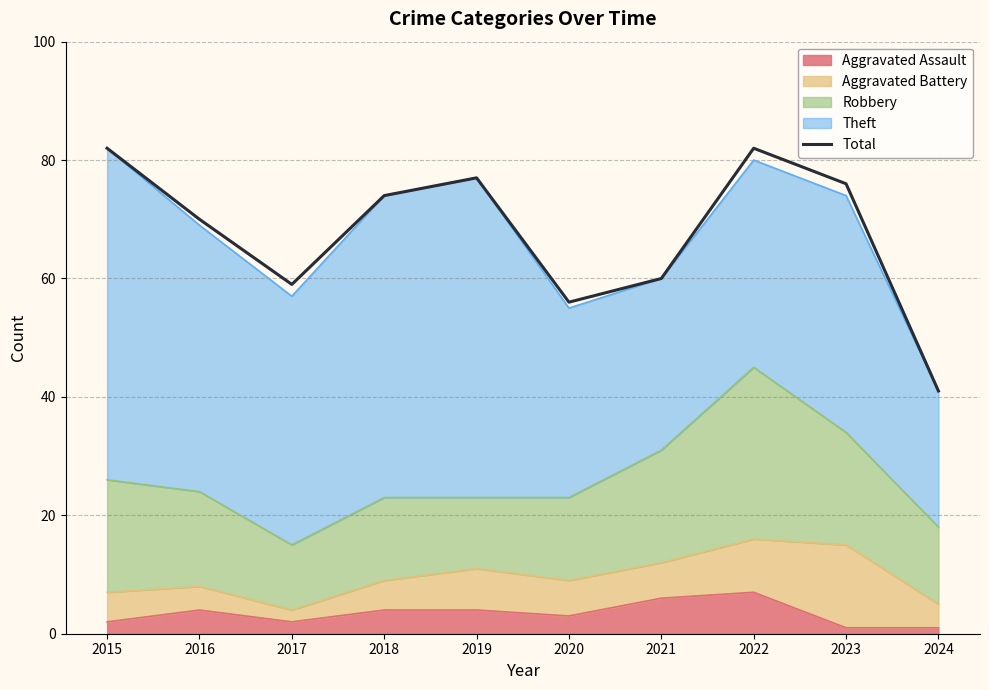

What is the change in value from 2019 to 2023?

-1